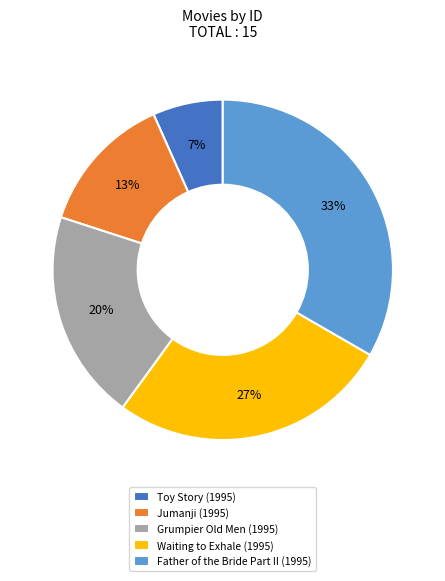

To the nearest percent, what percentage of the pie is Grumpier Old Men (1995)?

20%